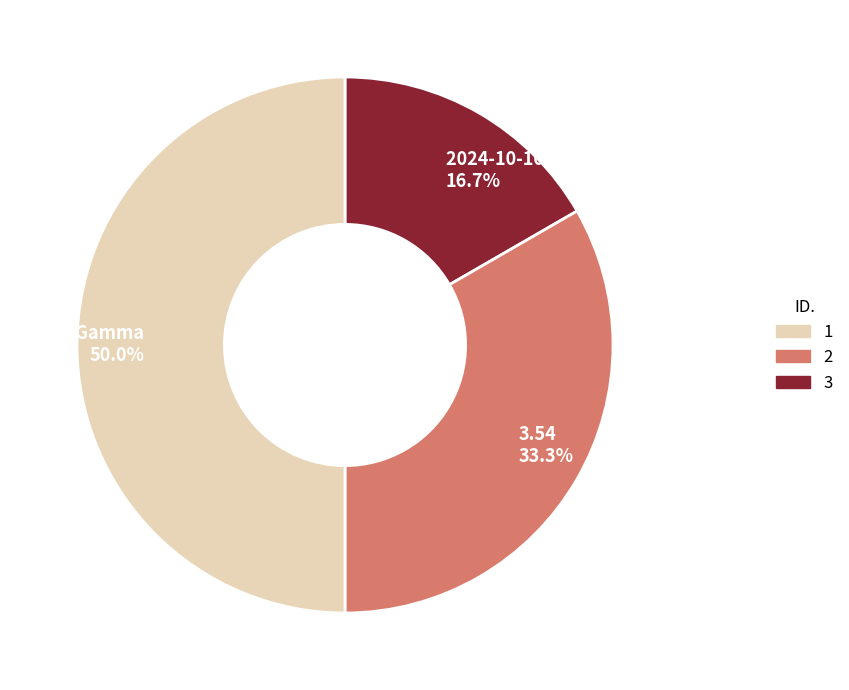

Count the number of slices in the pie.

3